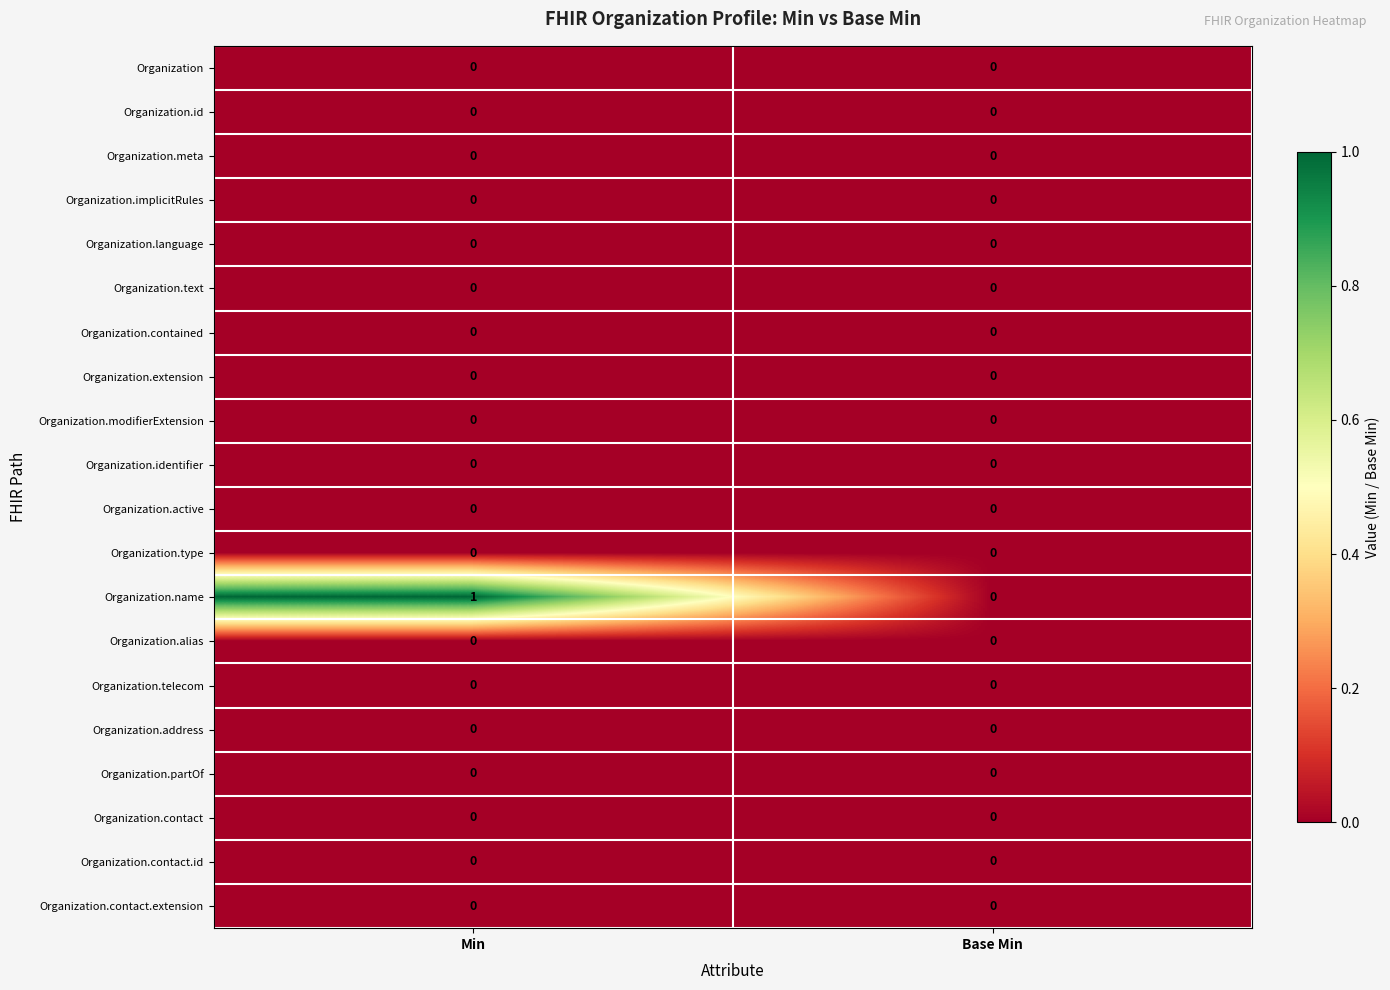

Which series has the largest range (max minus min)?

Organization.name